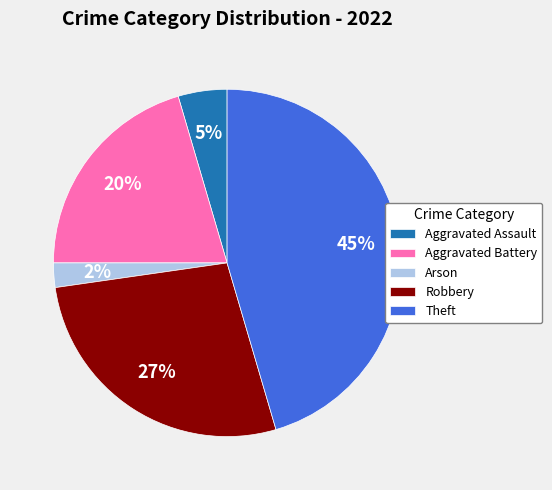

To the nearest percent, what is the average slice percentage?

20%